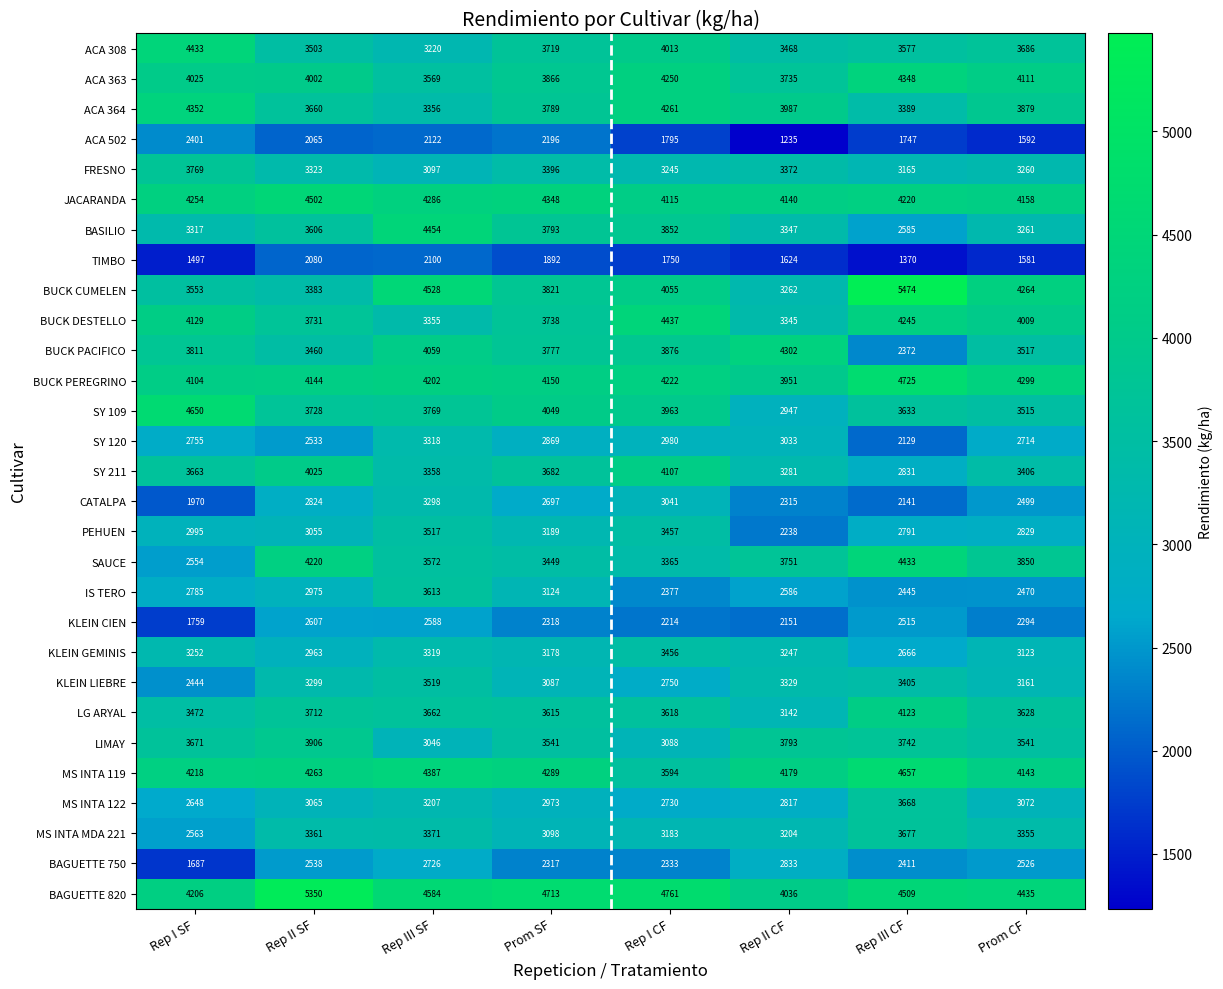

What is the difference between the maximum and minimum values in the BUCK DESTELLO series?

1092